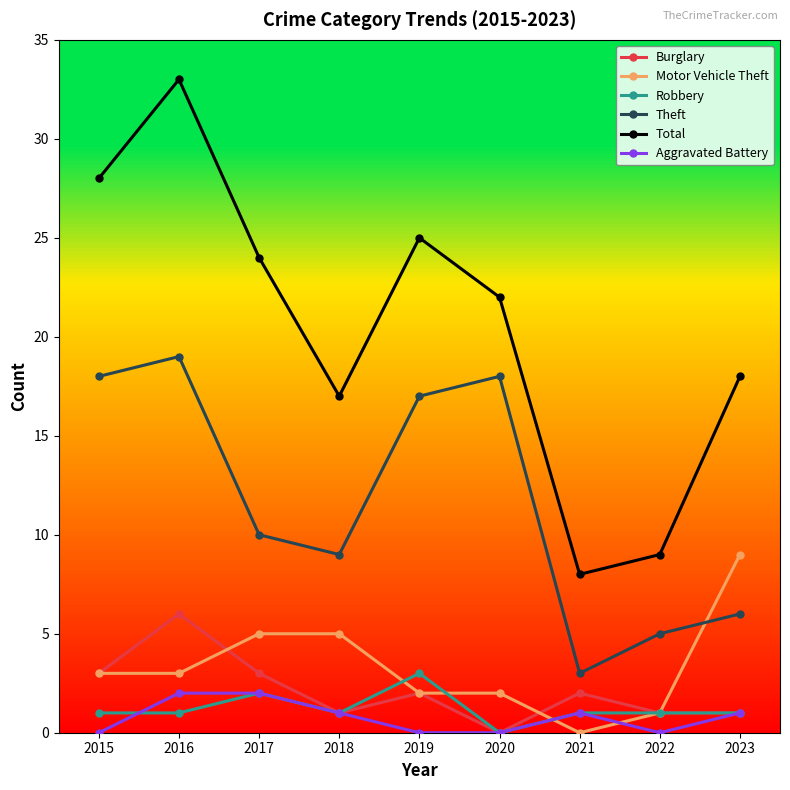

At how many categories does at least one series exceed 26?

2